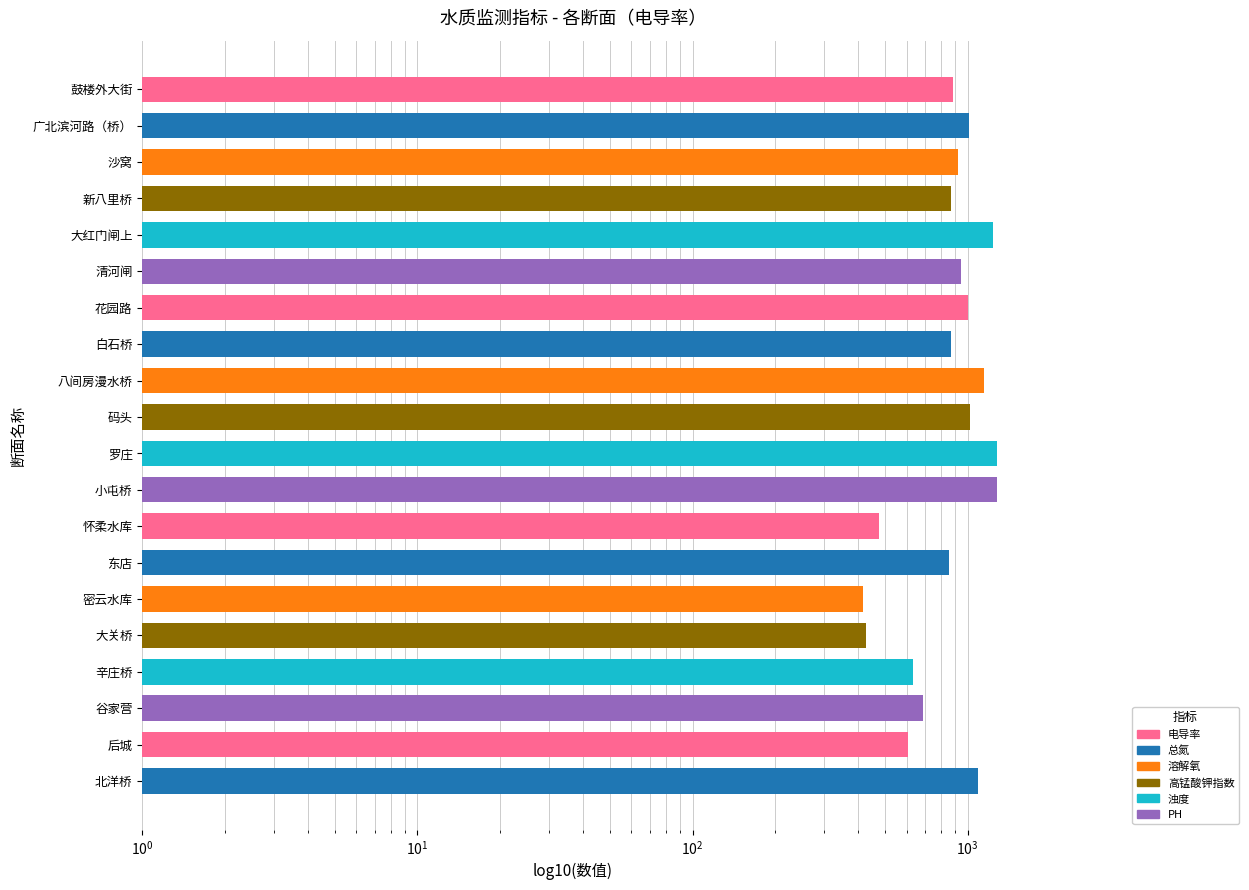

What is the approximate value at 八间房漫水桥?

1151.3